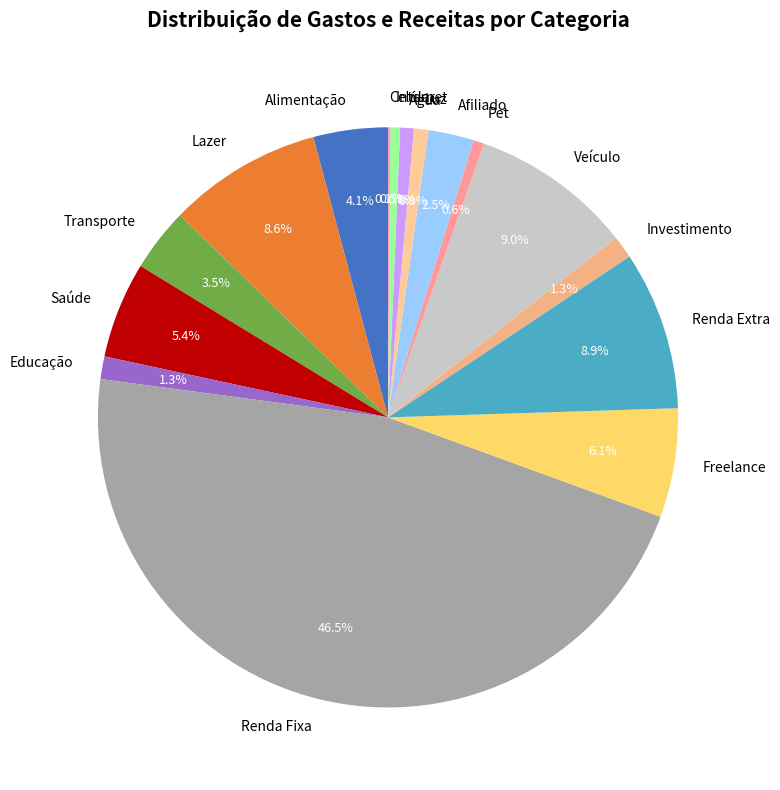

To the nearest percent, what percentage of the pie is Investimento?

1%